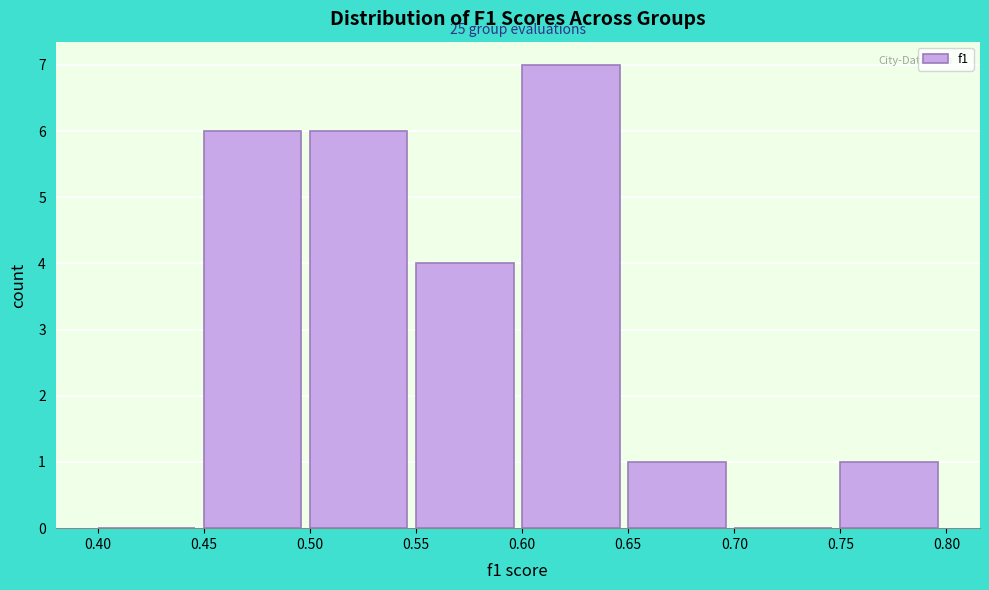

Over which range of the x-axis is the bar tallest?

0.60 to 0.65